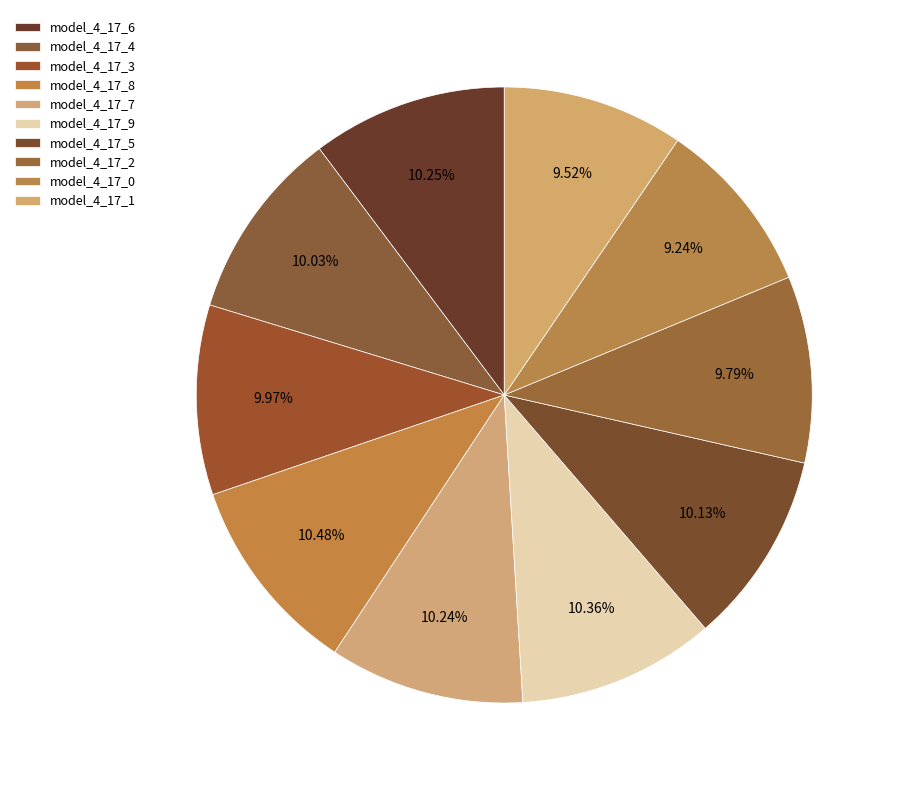

Is there any slice that represents more than half of the pie?

No